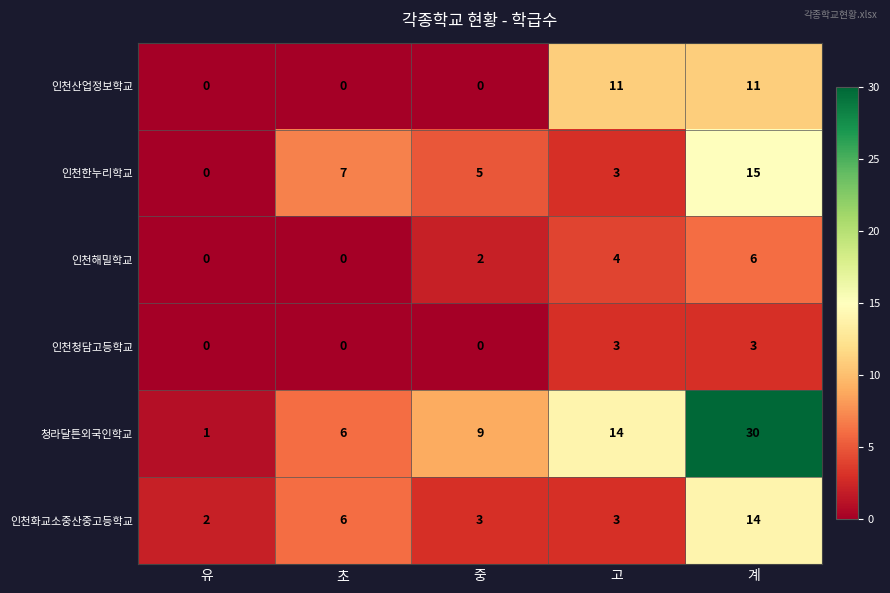

True or false: 인천화교소중산중고등학교 has a value of 3 at 중.

True